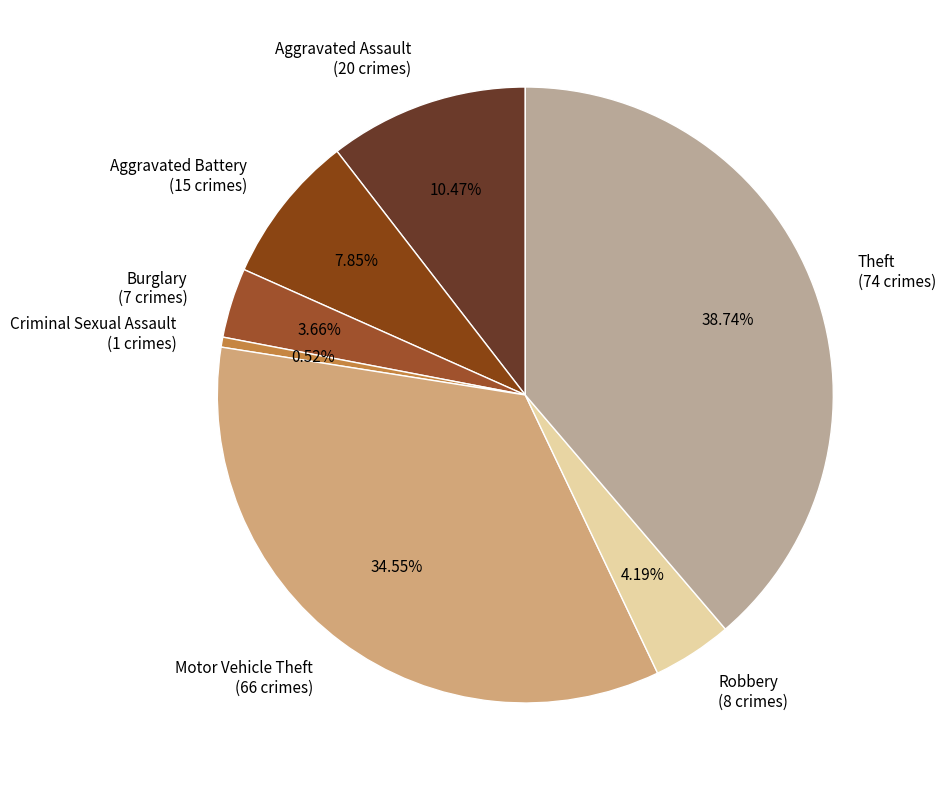

To the nearest percent, what portion does Aggravated Battery represent?

8%